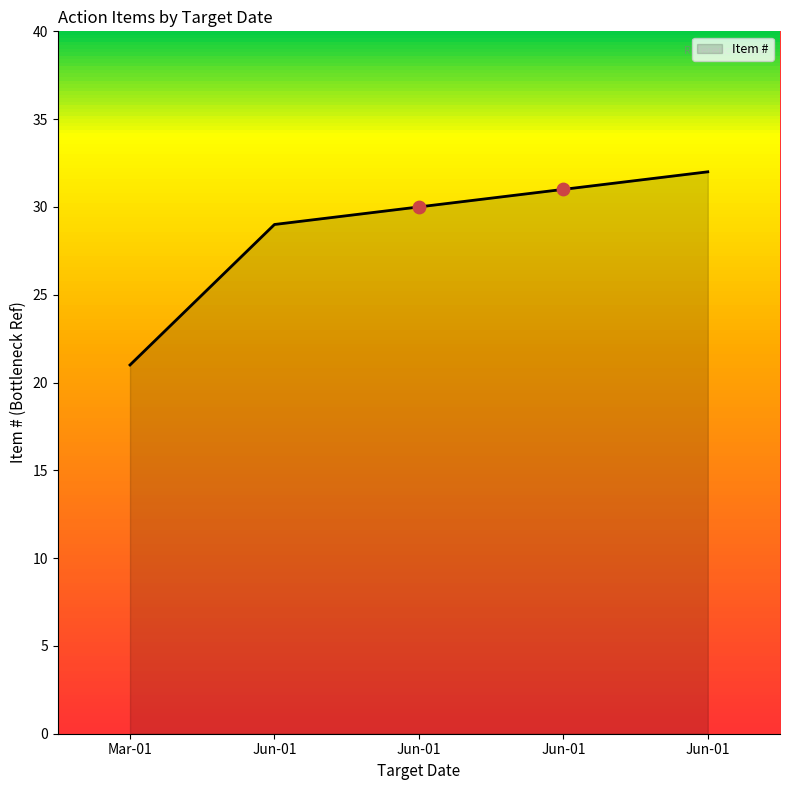

How many distinct data groups are displayed?

1